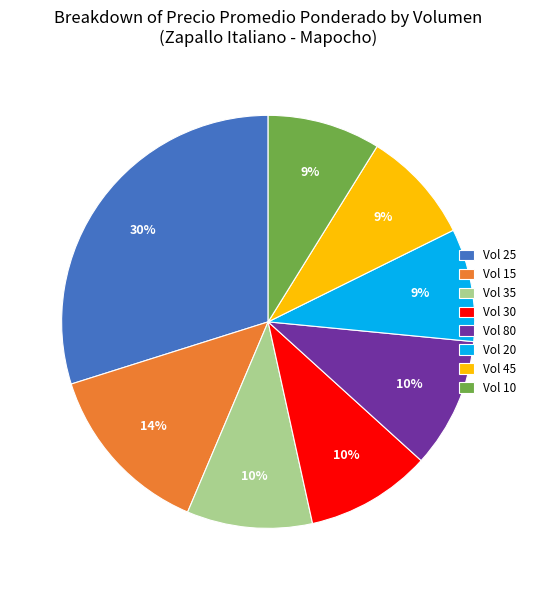

To the nearest percent, what percentage of the pie is Vol 45?

9%